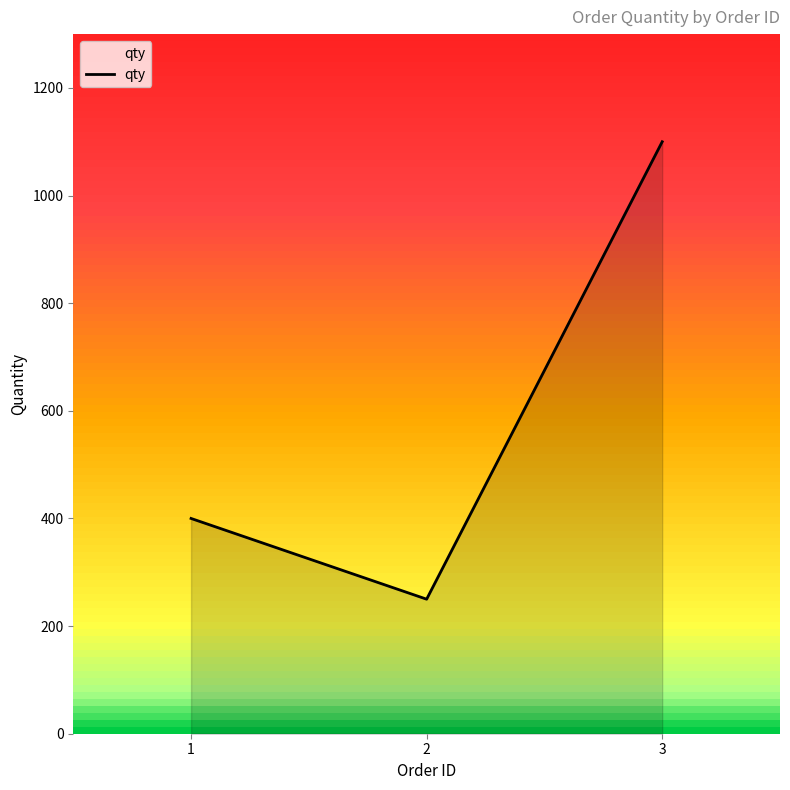

What is the maximum value shown in the chart?

1100